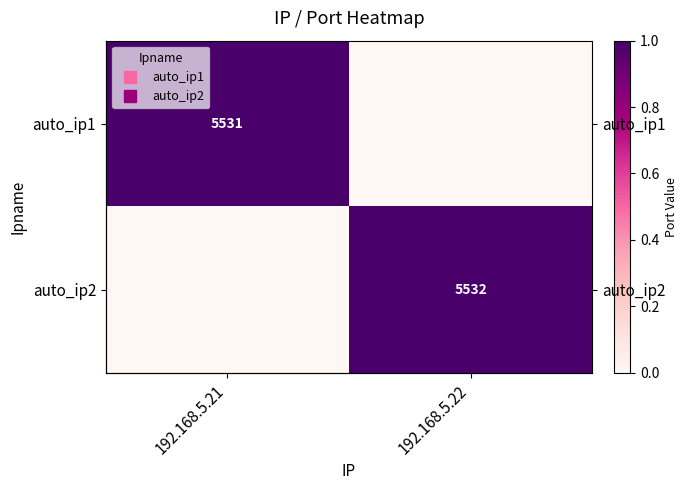

Is it true that auto_ip2 equals 7881 at 192.168.5.22?

False